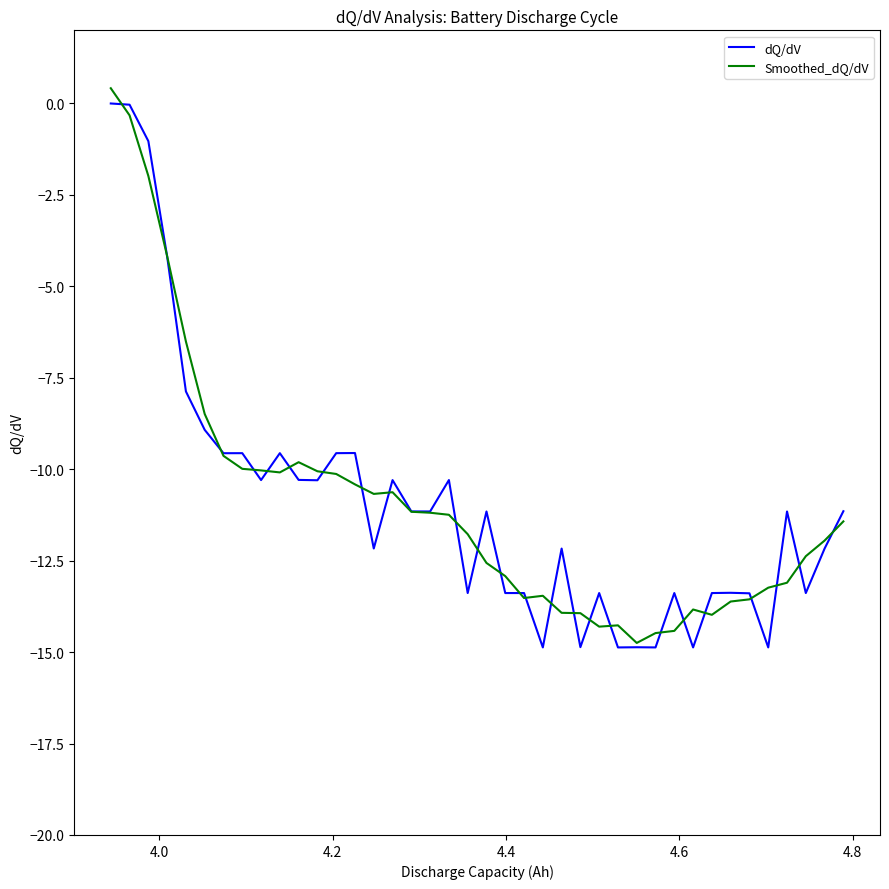

What is the minimum value for dQ/dV?

-14.9